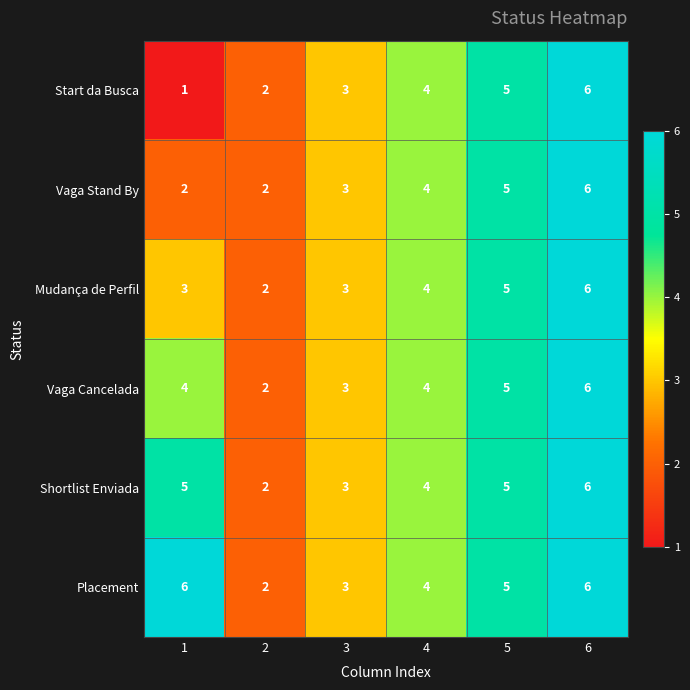

Which series has the largest range (max minus min)?

Start da Busca